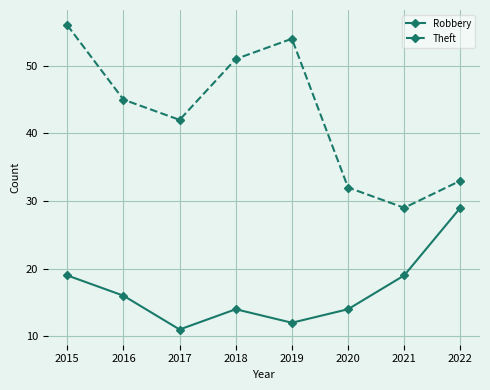

Rank the series at 2015 from lowest to highest value.

Robbery, Theft